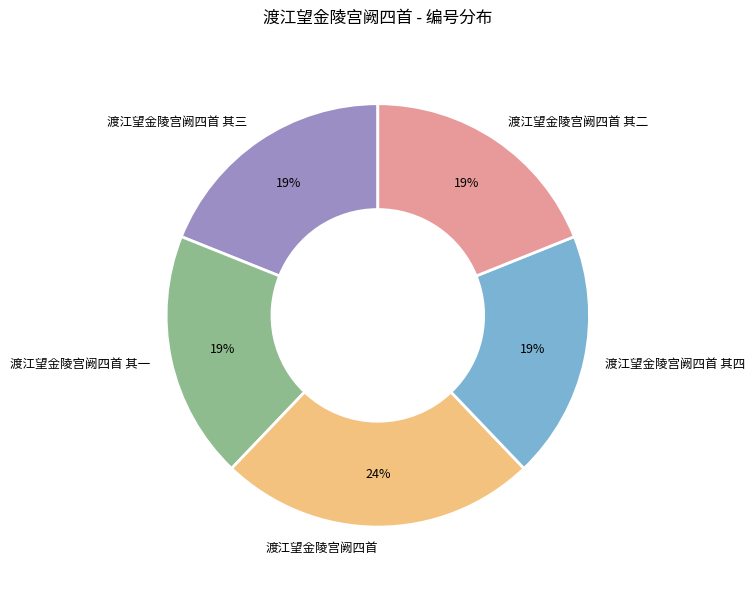

Approximately how many times larger is the value at 渡江望金陵宫阙四首 其二 compared to 渡江望金陵宫阙四首?

0.8